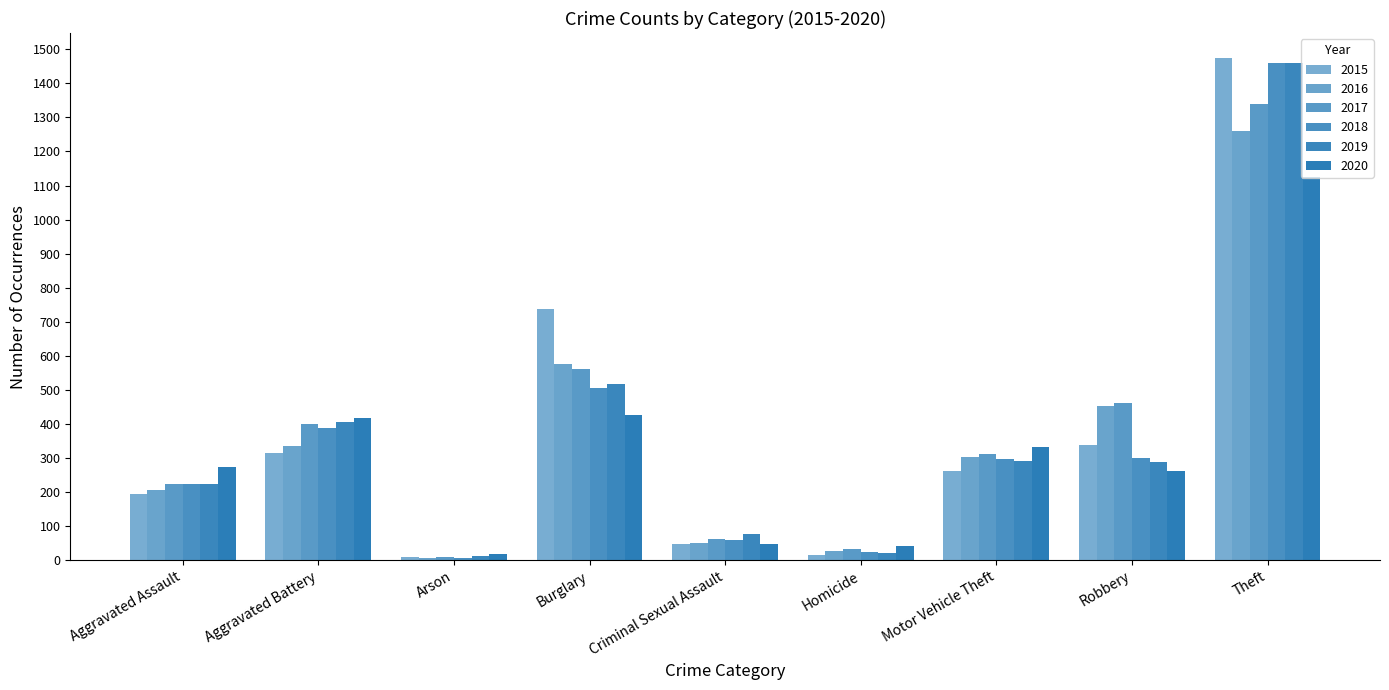

How many series are shown in this chart?

6